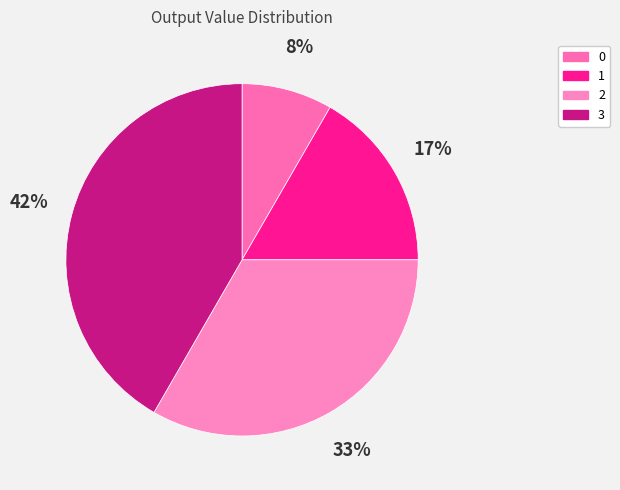

Does any single category account for the majority?

No